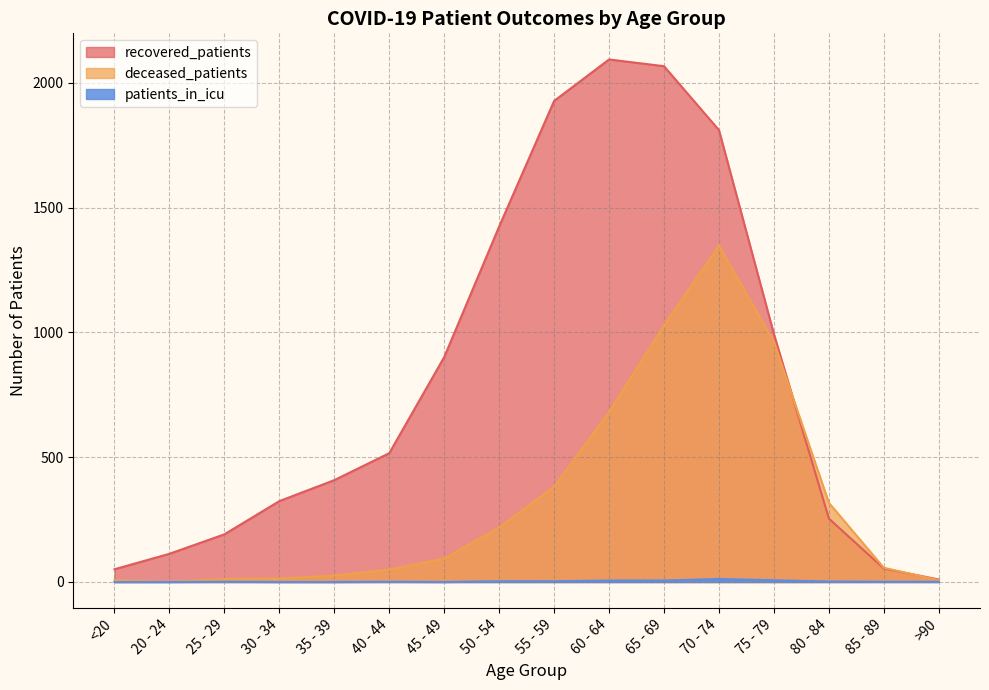

True or false: deceased_patients and patients_in_icu cross at least once.

False